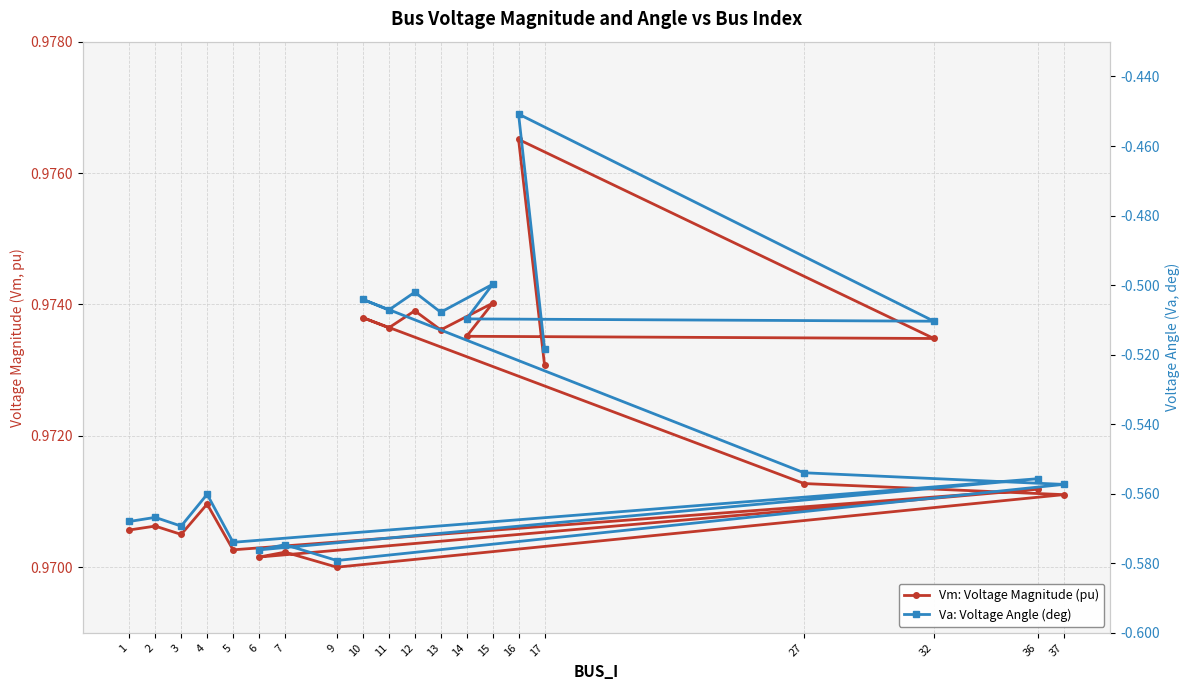

Between 4 and 16, which series saw the biggest shift?

Va: Voltage Angle (deg)